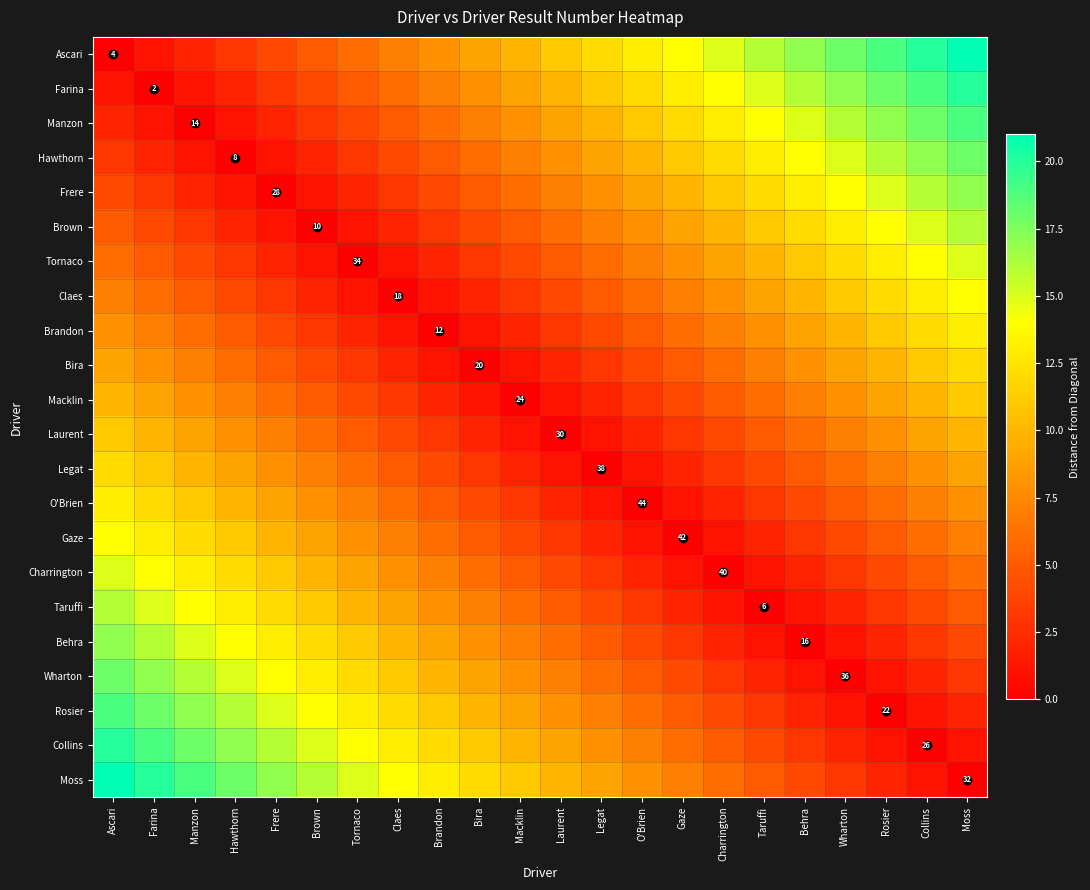

Which series has the widest spread of values?

Ascari